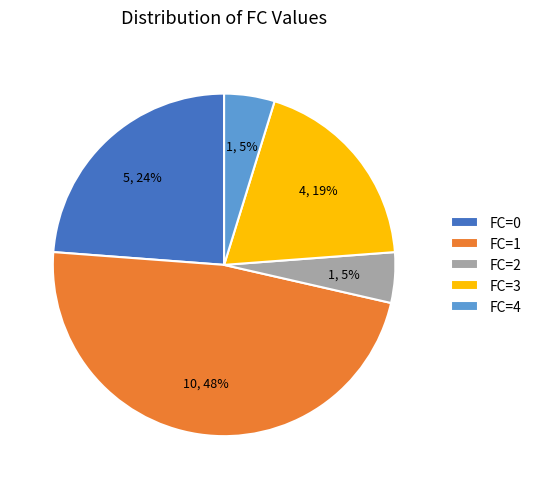

How many slices are in this pie chart?

5